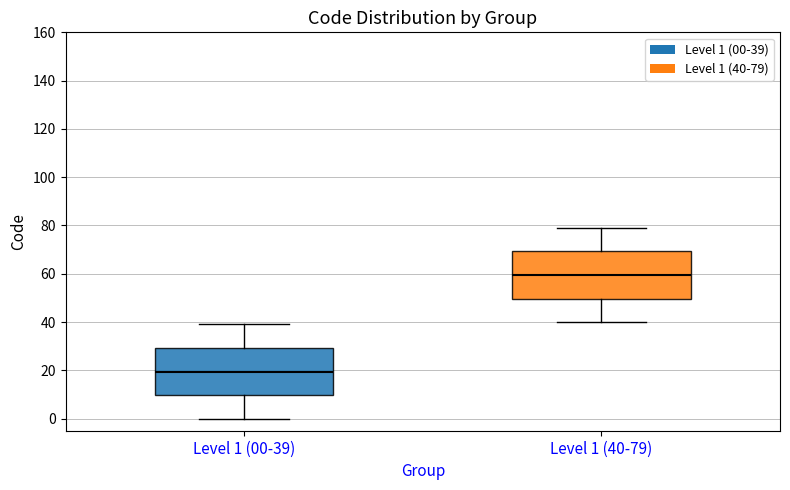

Where is the upper edge of the box for Level 1 (00-39) on the y-axis? The values are not printed on the chart, so give them approximately, as read against the axis.

30